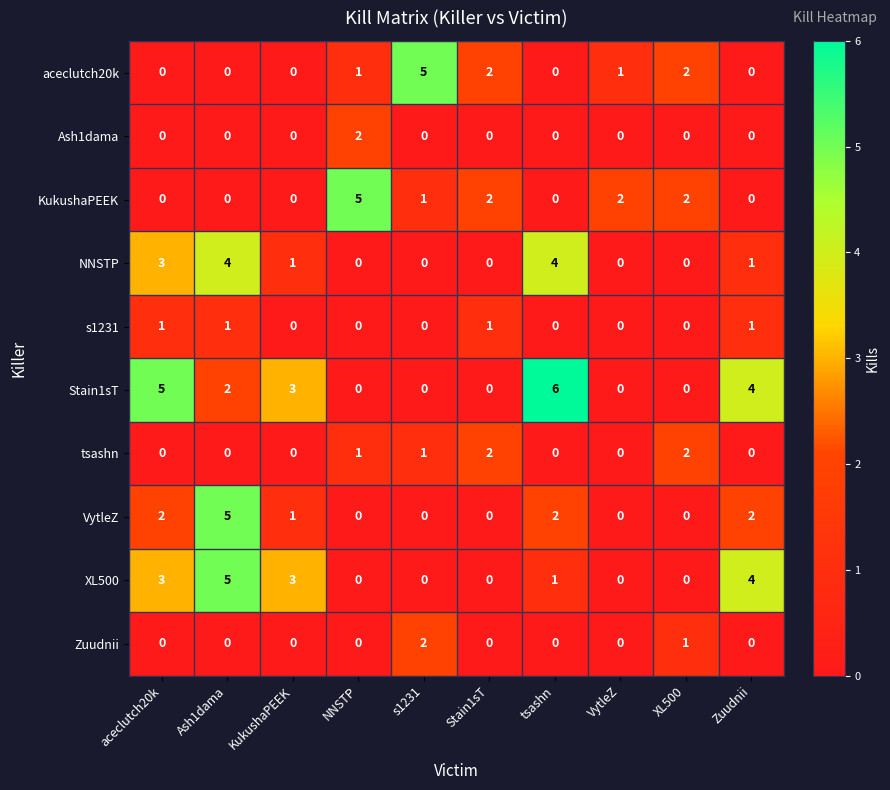

What is the total value across all series at tsashn?

13